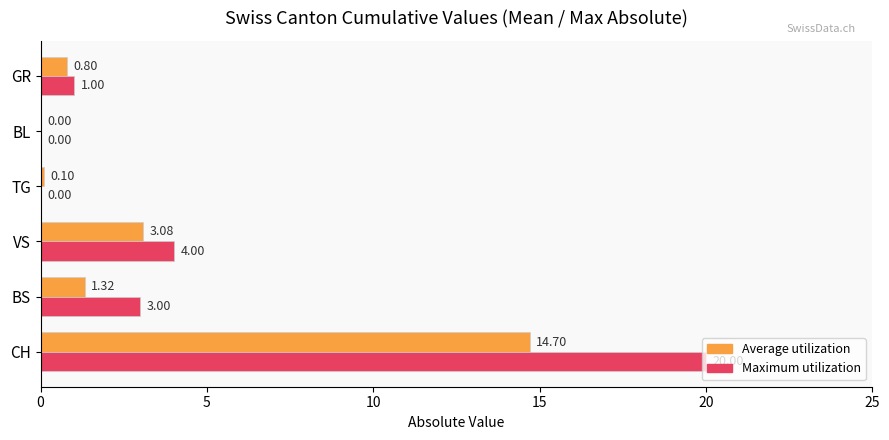

Which series has the largest total across all categories?

Maximum utilization